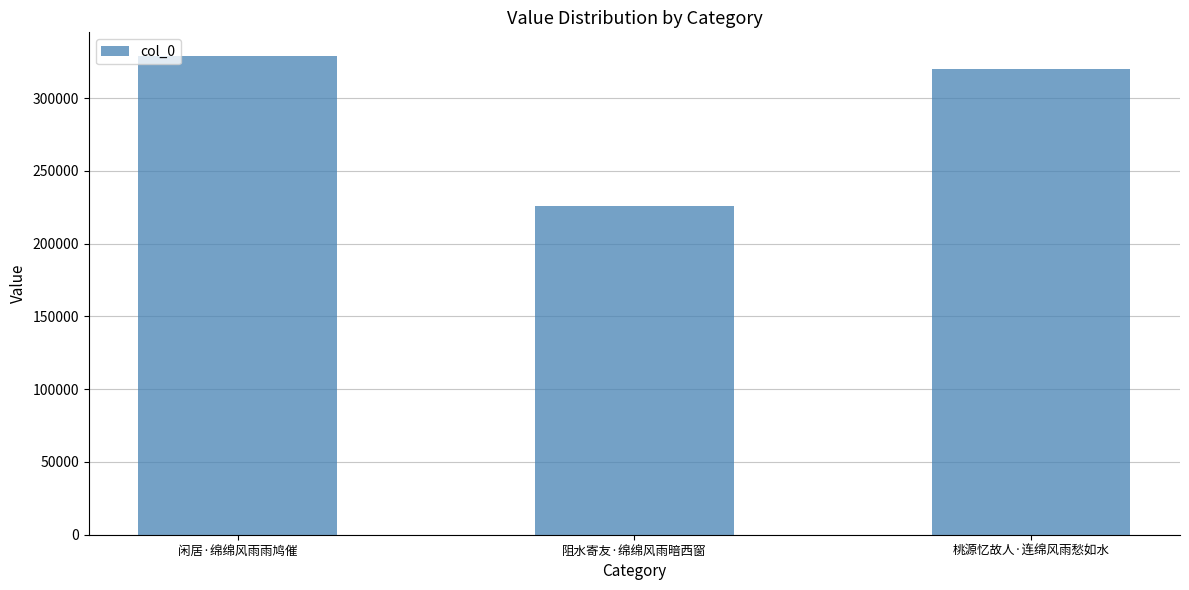

What is the sum of the values at 阻水寄友·绵绵风雨暗西窗 and 桃源忆故人·连绵风雨愁如水?

546069